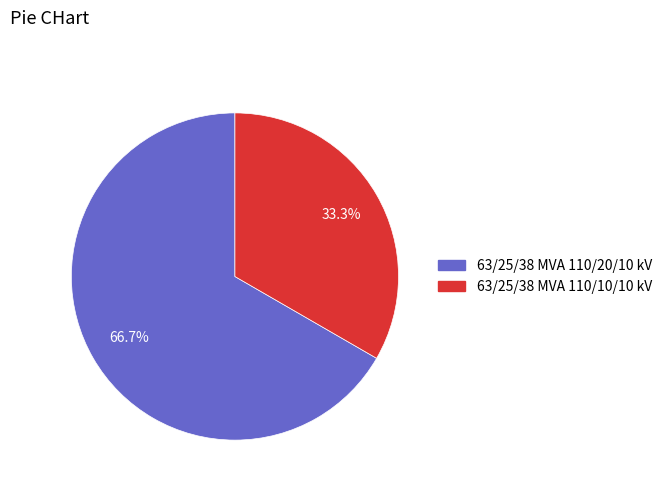

To the nearest percent, what is the combined percentage of 63/25/38 MVA 110/20/10 kV and 63/25/38 MVA 110/10/10 kV?

100%